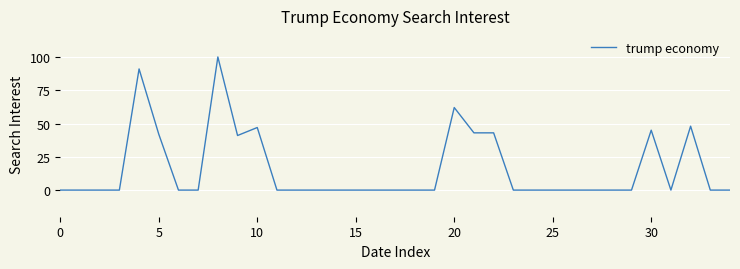

What is the difference between the maximum and minimum values?

100